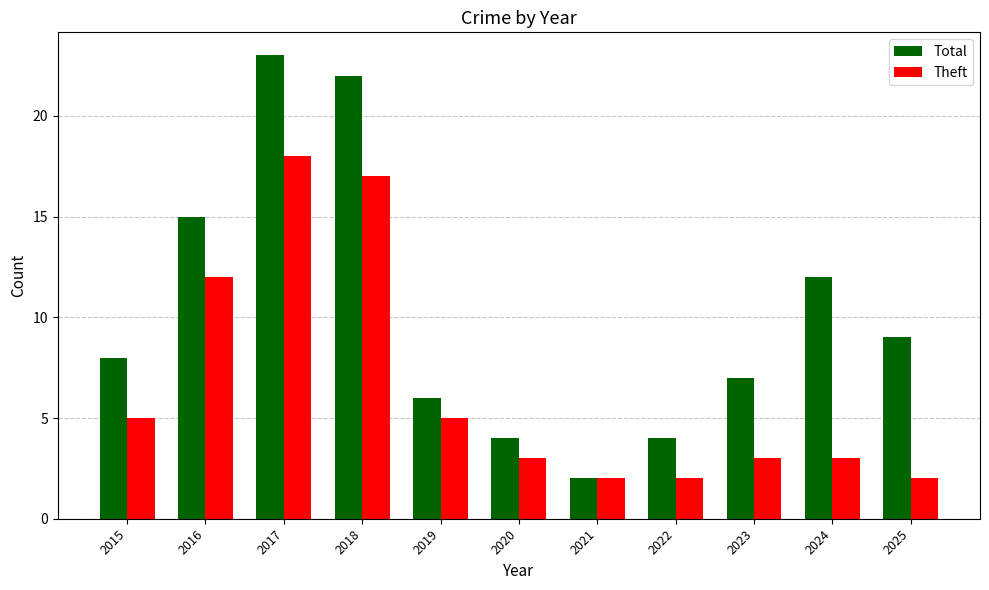

What is the sum of all Theft values?

72